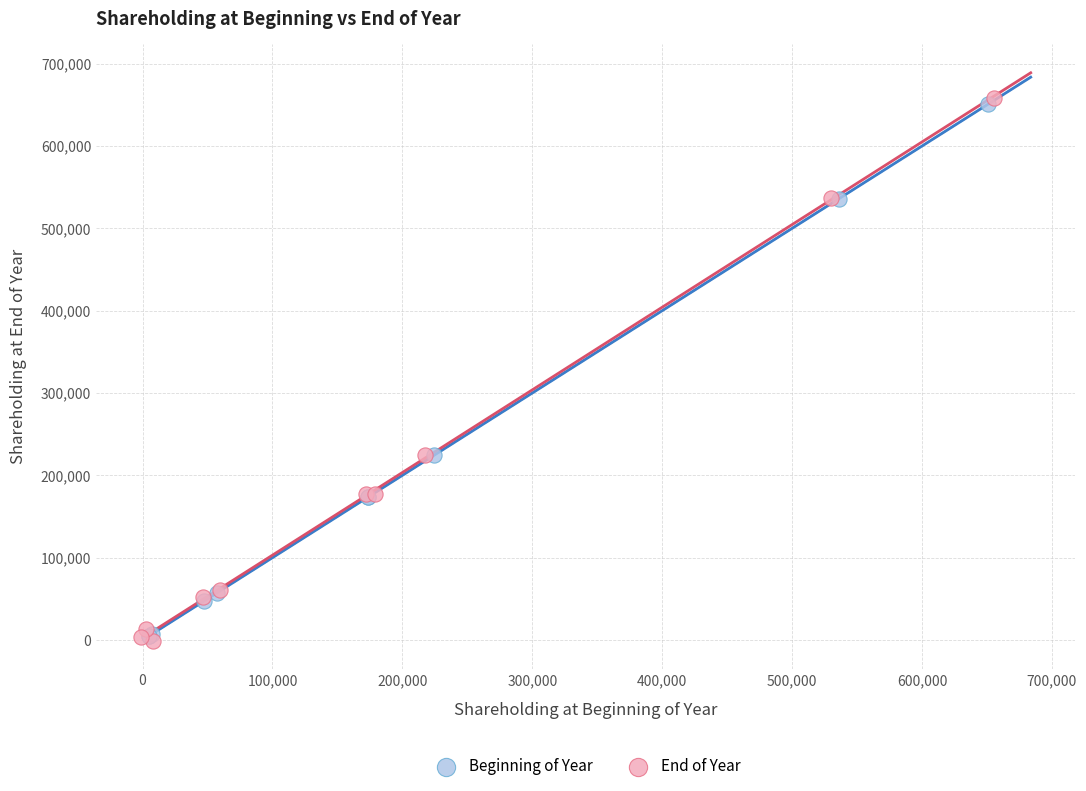

Which series has the widest spread of Y values?

End of Year